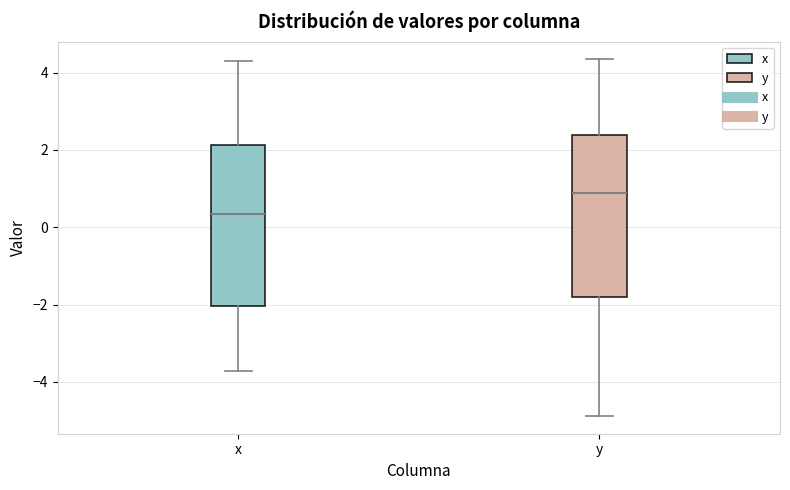

Where is the upper edge of the box for x on the y-axis? The values are not printed on the chart, so give them approximately, as read against the axis.

2.2